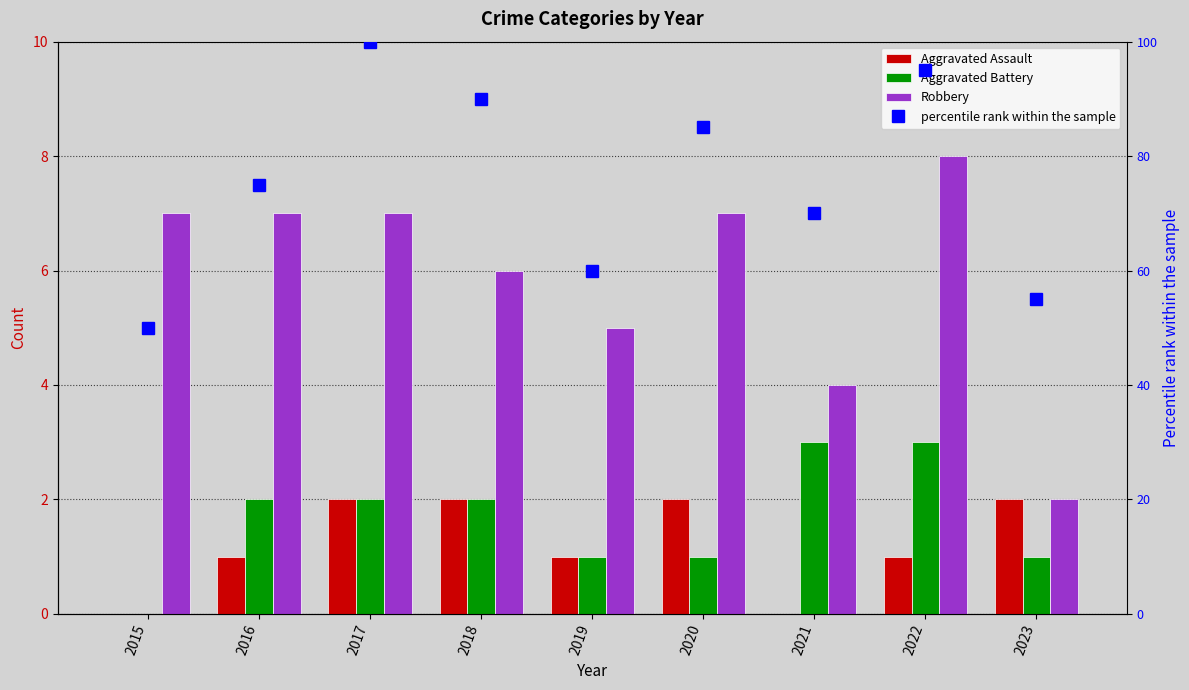

What is the difference between the maximum and second lowest values in the Aggravated Assault series?

2